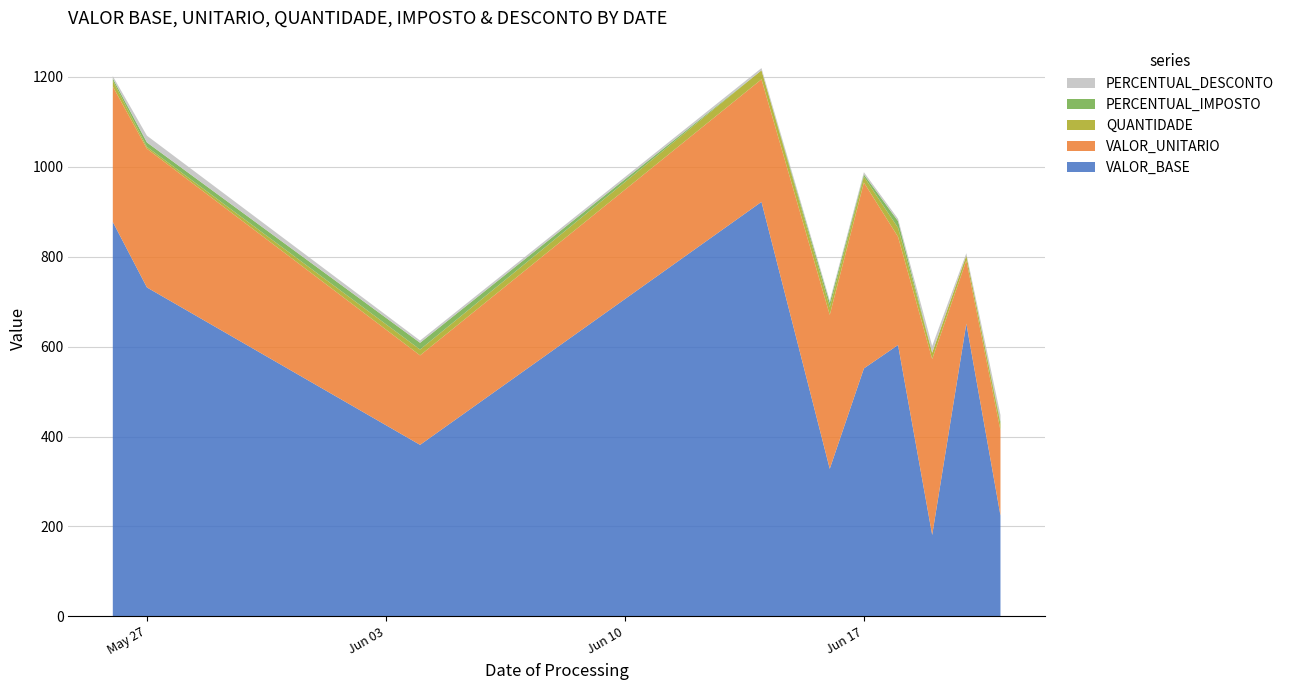

Reading right to left, extract all data points from this chart.

VALOR_BASE: 2025-06-21=224.2	2025-06-20=651.2	2025-06-19=181.0	2025-06-18=603.6	2025-06-17=551.5	2025-06-16=328.2	2025-06-14=922.0	2025-06-04=381.5	2025-05-27=731.6	2025-05-26=877.3
VALOR_UNITARIO: 2025-06-21=189.6	2025-06-20=140.5	2025-06-19=391.3	2025-06-18=240.7	2025-06-17=413.5	2025-06-16=342.4	2025-06-14=272.6	2025-06-04=199.1	2025-05-27=308.6	2025-05-26=301.4
QUANTIDADE: 2025-06-21=14.0	2025-06-20=11.0	2025-06-19=14.0	2025-06-18=20.0	2025-06-17=13.0	2025-06-16=17.0	2025-06-14=20.0	2025-06-04=13.0	2025-05-27=4.0	2025-05-26=13.0
PERCENTUAL_IMPOSTO: 2025-06-21=5.0	2025-06-20=0.0	2025-06-19=0.0	2025-06-18=15.0	2025-06-17=5.0	2025-06-16=10.0	2025-06-14=0.0	2025-06-04=15.0	2025-05-27=10.0	2025-05-26=5.0
PERCENTUAL_DESCONTO: 2025-06-21=15.0	2025-06-20=5.0	2025-06-19=15.0	2025-06-18=5.0	2025-06-17=5.0	2025-06-16=5.0	2025-06-14=5.0	2025-06-04=5.0	2025-05-27=15.0	2025-05-26=5.0